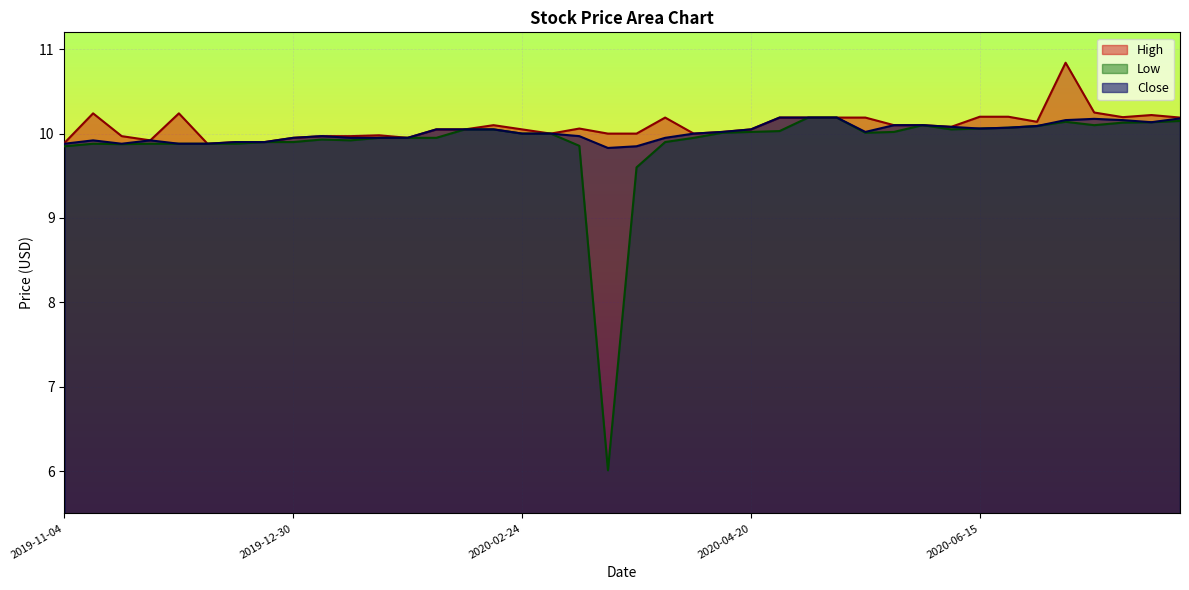

Between 2020-05-11 and 2020-07-27, which series saw the biggest shift?

Low